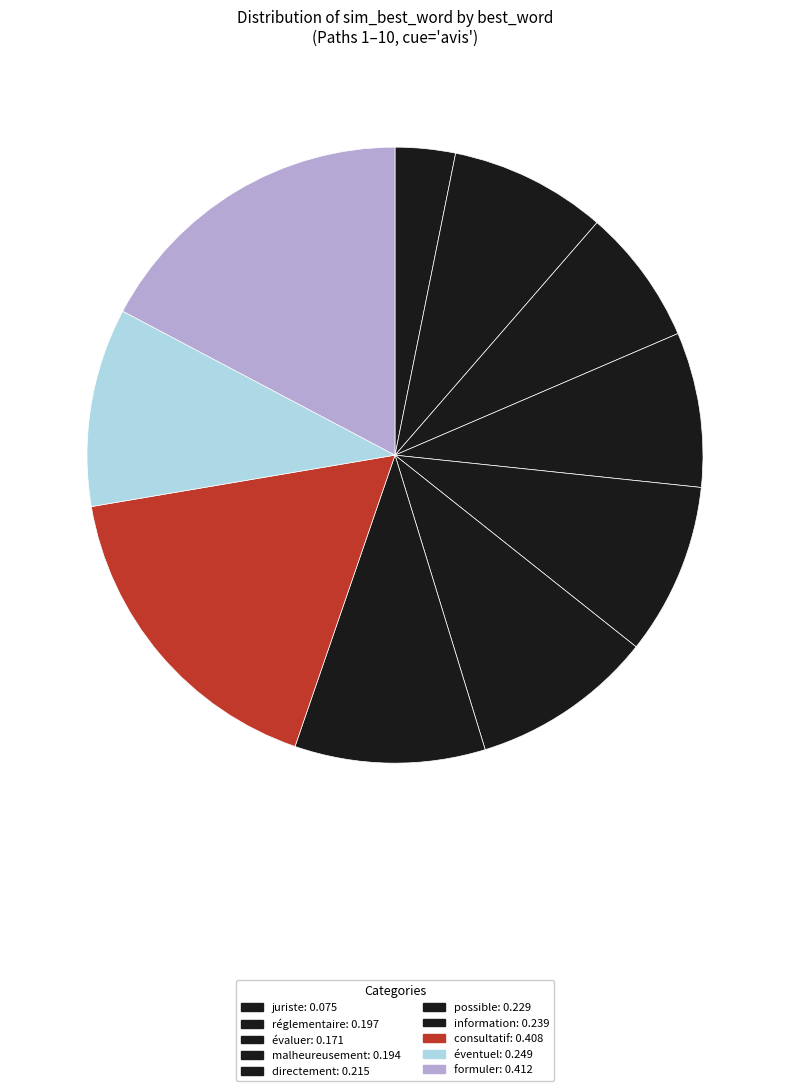

Between consultatif and malheureusement, which is larger?

consultatif